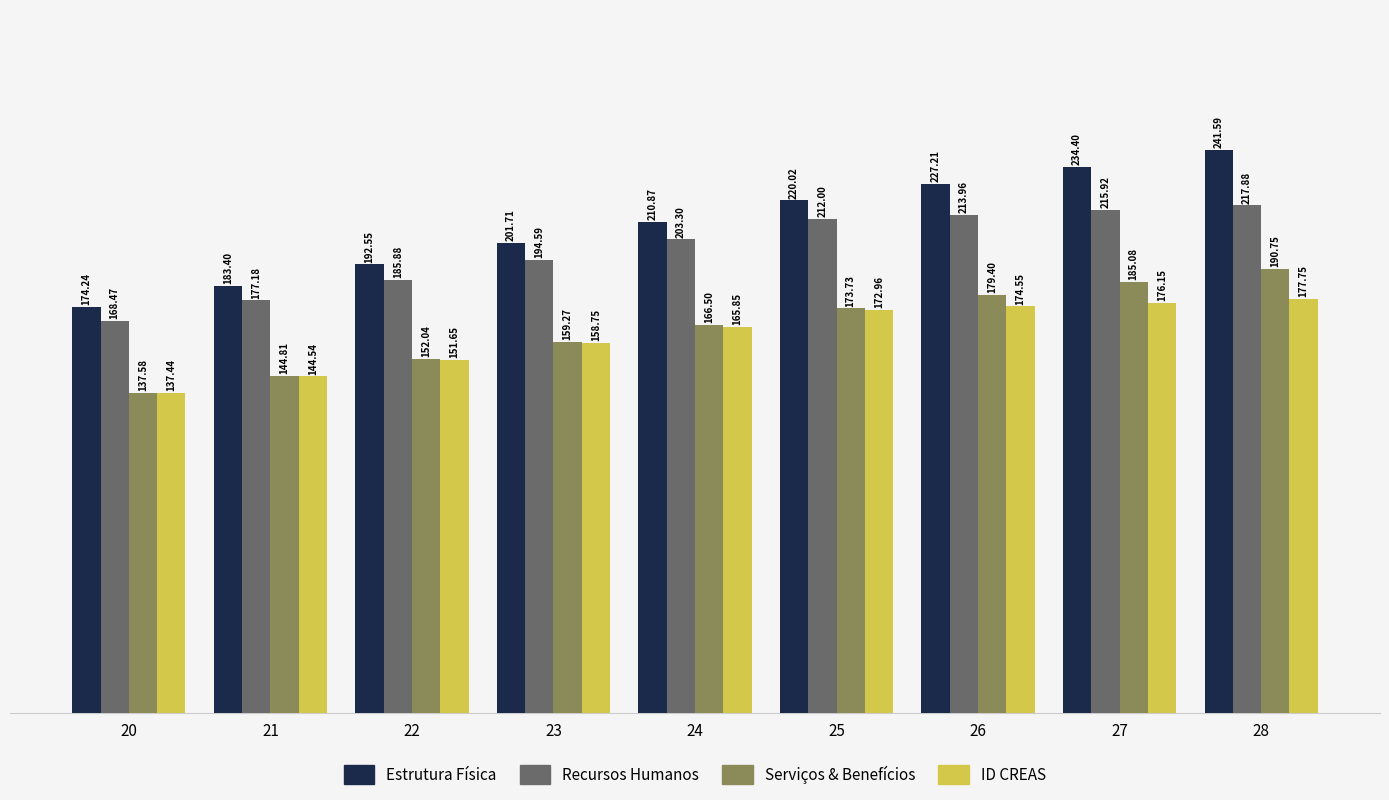

What is the difference between the highest and lowest values at 20?

36.8